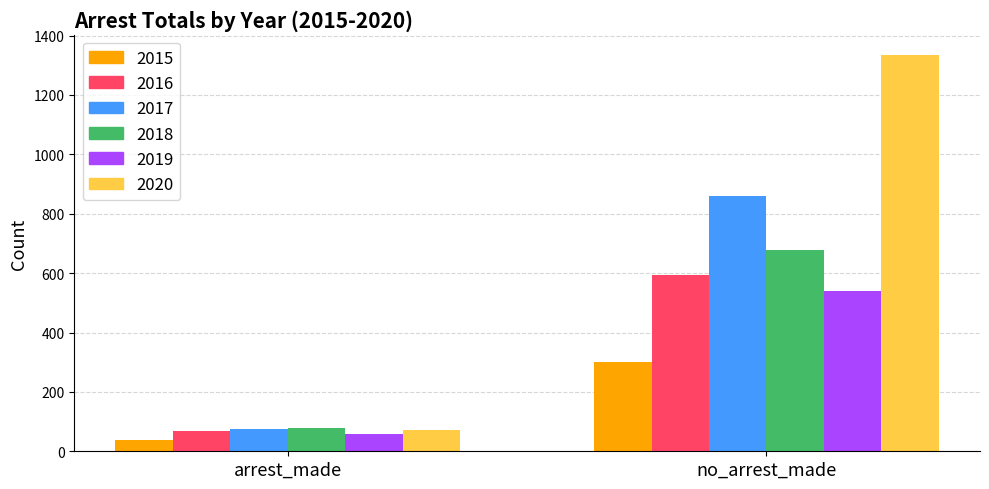

Which series has the largest total across all categories?

2020